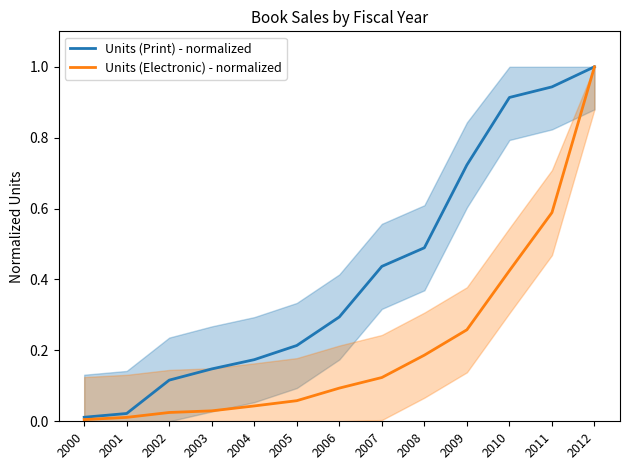

True or false: Units (Print) - normalized and Units (Electronic) - normalized cross at least once.

False